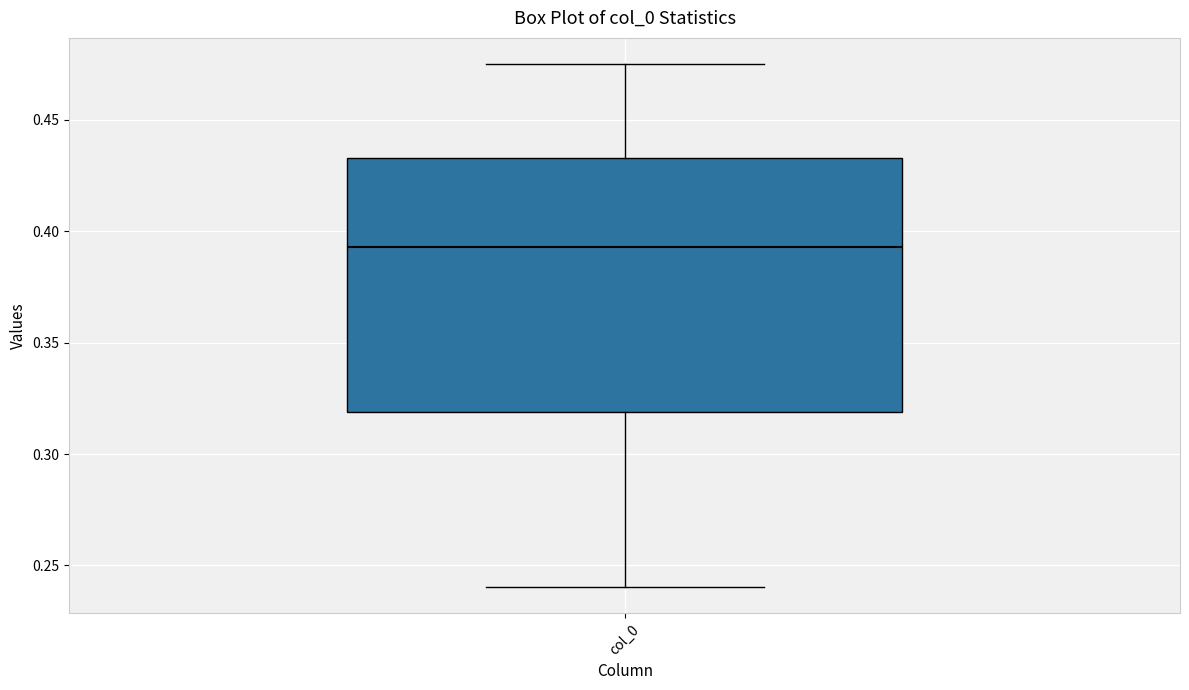

Transcribe this box plot: give where the median line is, the range the box spans, and where the two whiskers end, as read against the y-axis. The values are not printed on the chart, so give them approximately, as read against the axis.

median 0.395, box 0.320 to 0.435, whiskers 0.240 to 0.475